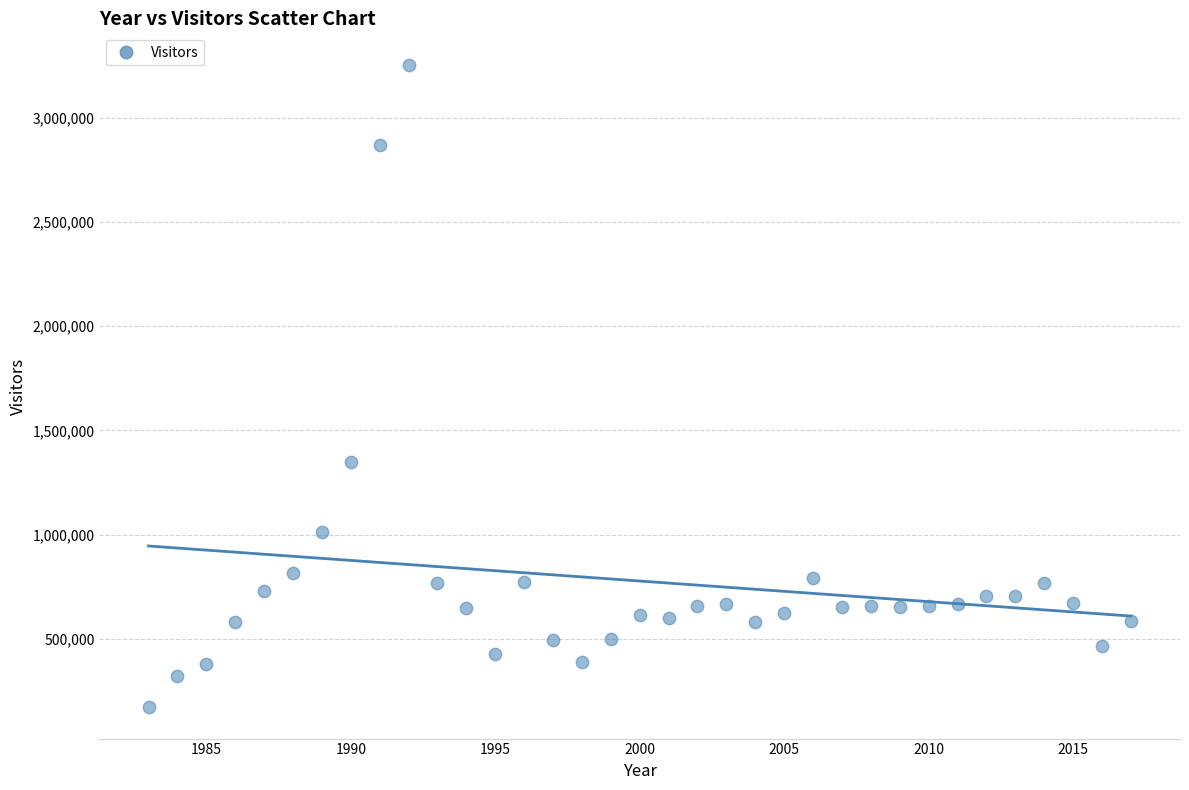

What is the range of X values (max minus min)?

34